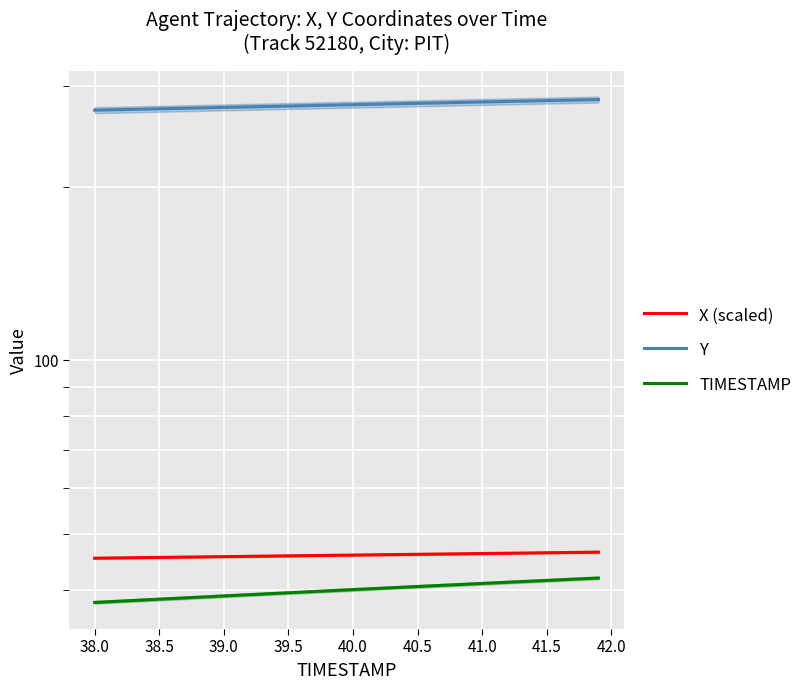

What is the difference between the maximum and minimum values in the TIMESTAMP series?

3.9